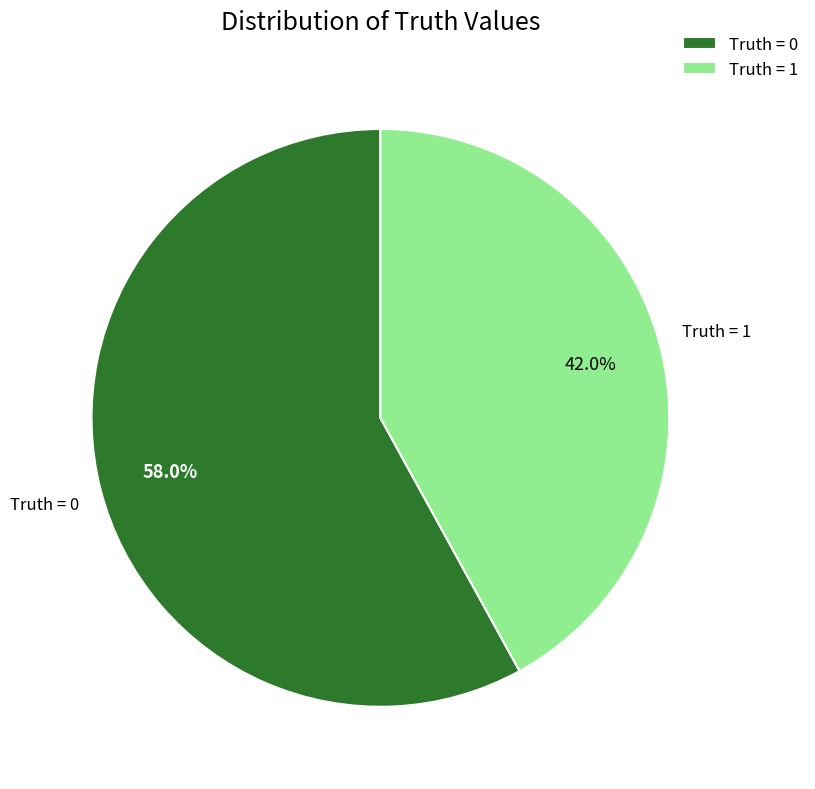

Rank the categories by value from lowest to highest.

Truth = 1, Truth = 0